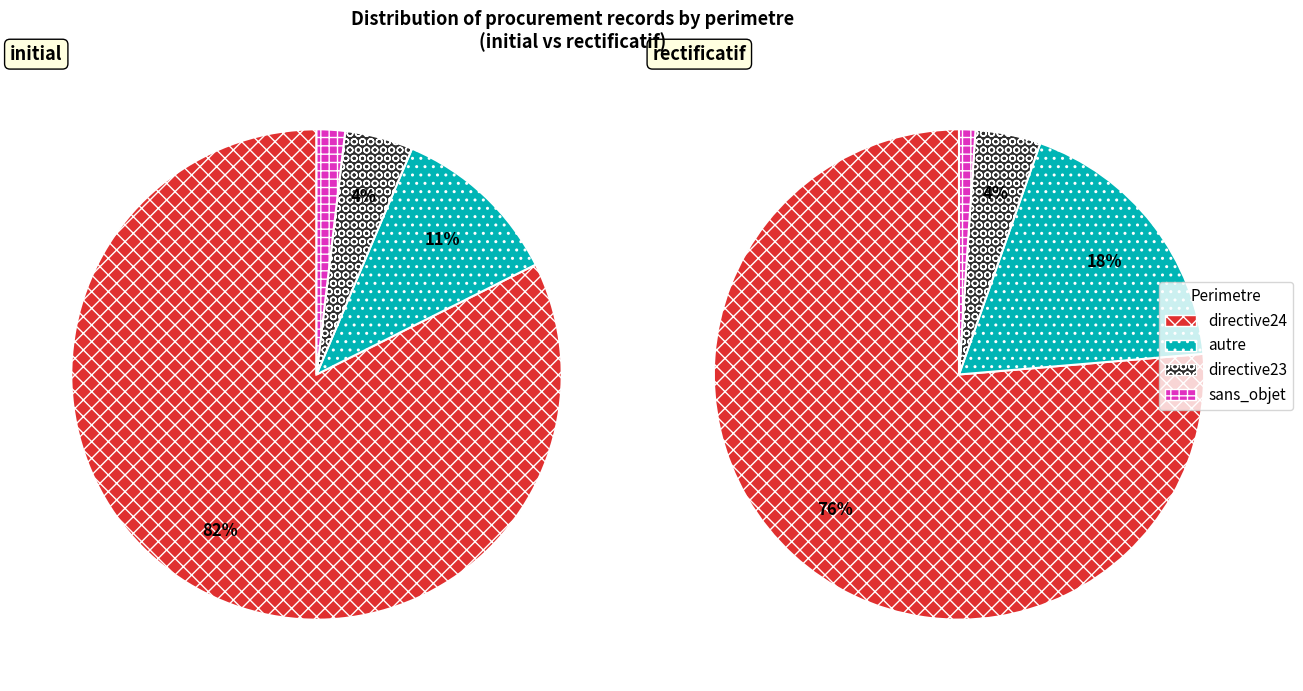

Which category has the smallest portion of the pie?

sans_objet